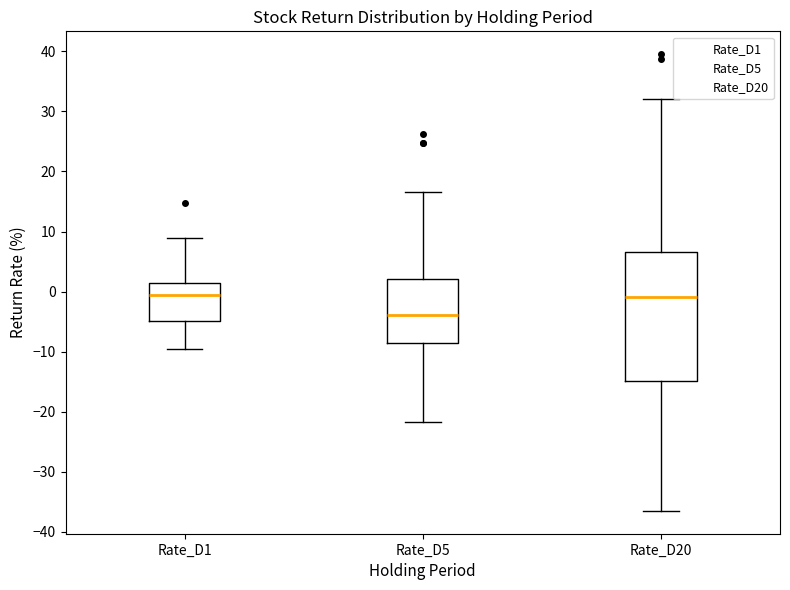

Where is the lower edge of the box for Rate_D1 on the y-axis? The values are not printed on the chart, so give them approximately, as read against the axis.

-5